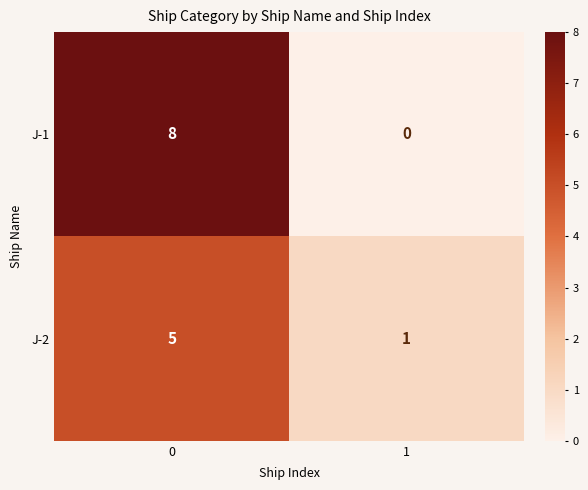

Reading left to right, list all the values displayed in this chart.

J-1: 8	0
J-2: 5	1